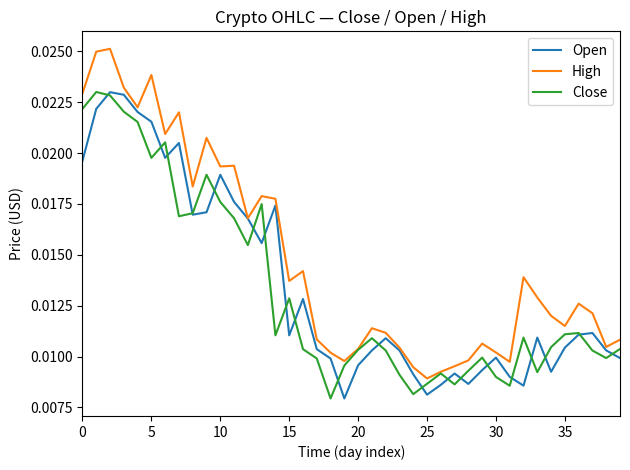

Which series has the largest range (max minus min)?

High